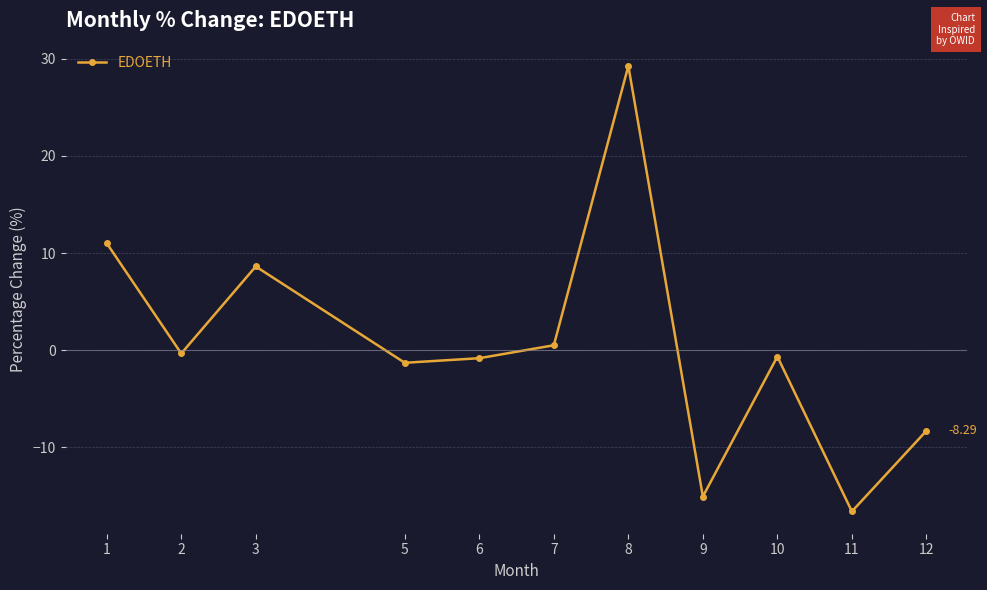

What is the minimum value shown in the chart?

-16.6